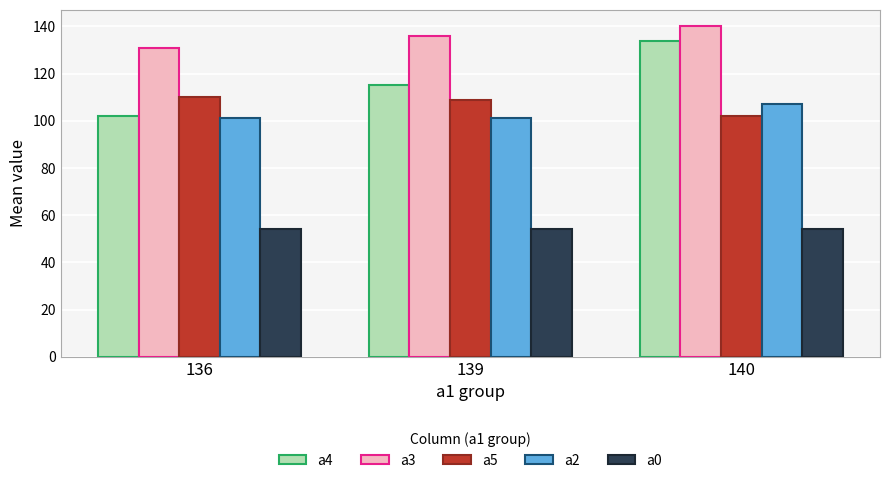

What are all the series names shown in the legend?

a4, a3, a5, a2, a0